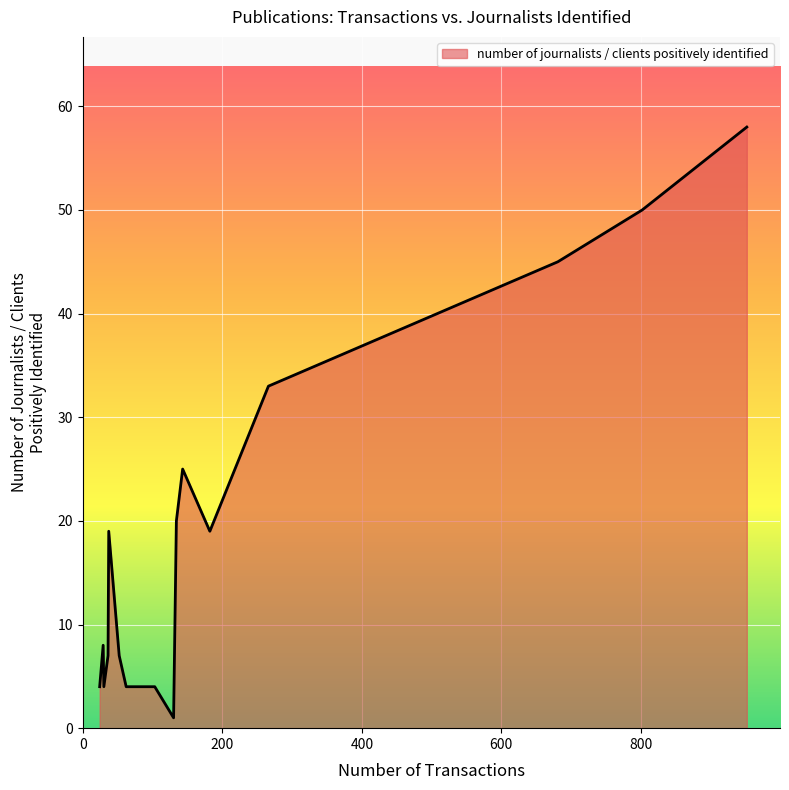

What is the difference between the maximum and minimum values?

57